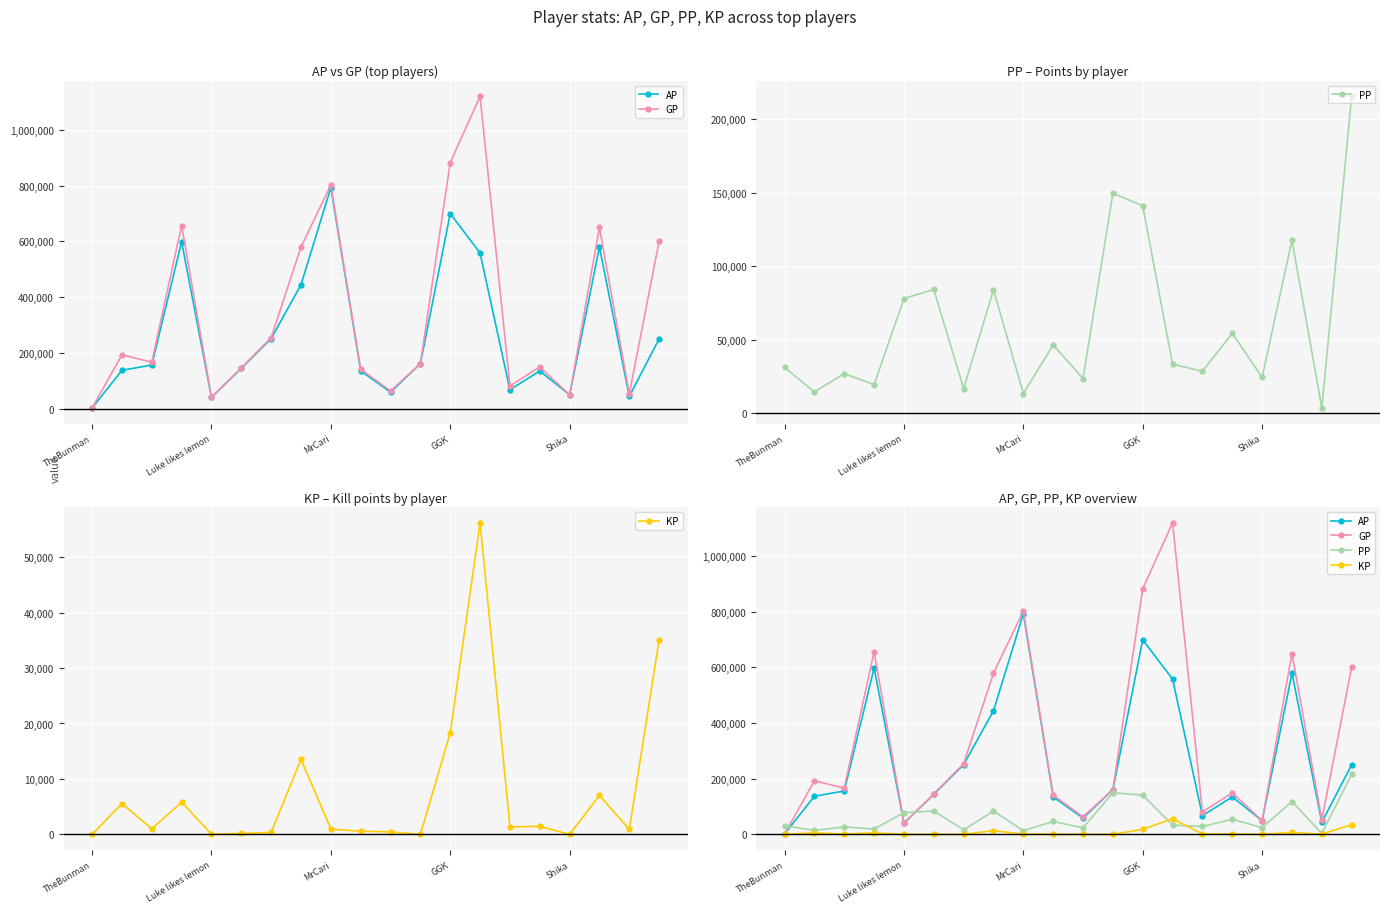

The KP series shows 15.9 at Luke likes lemon. True or false?

False